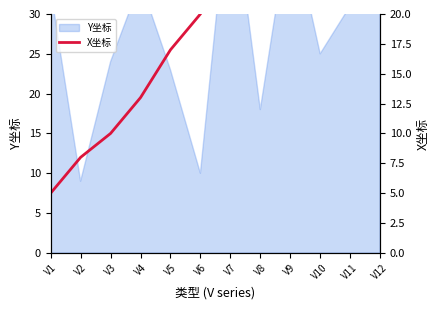

How many data points does each series have?

12